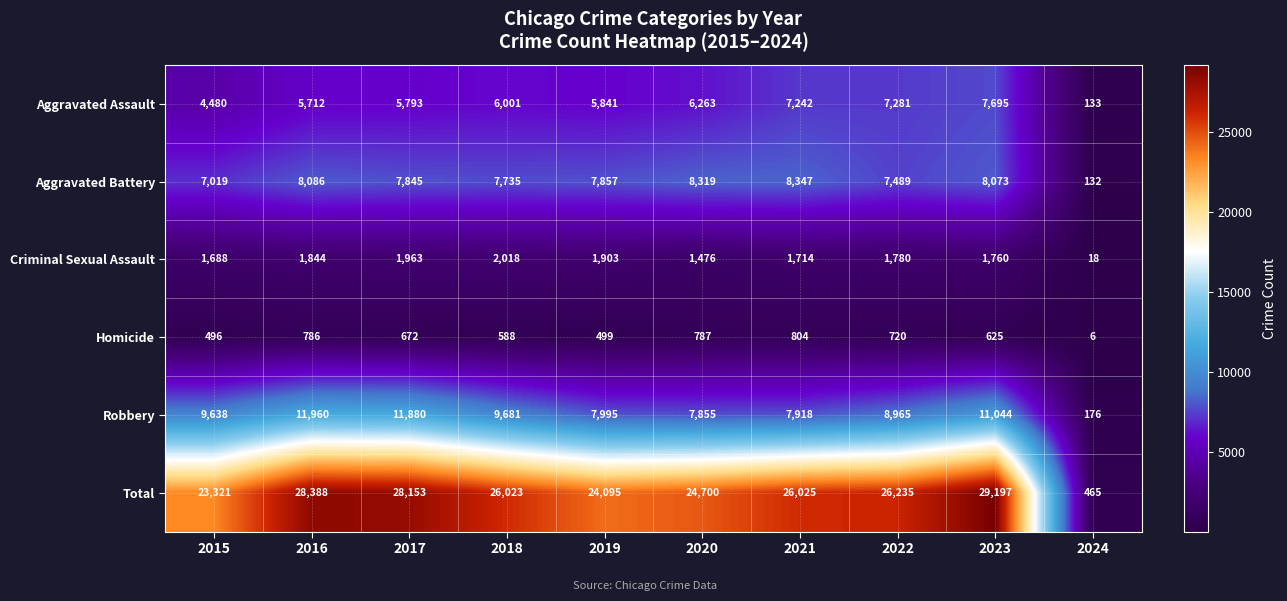

At how many categories does at least one series exceed 3855?

9